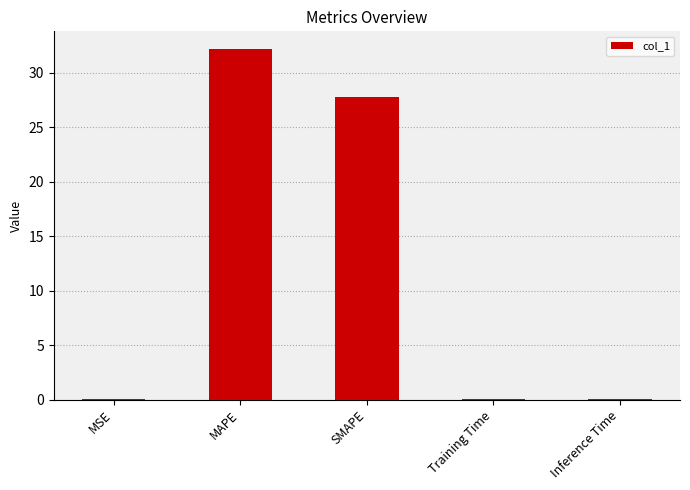

The value at Inference Time is 0.0. True or false?

True